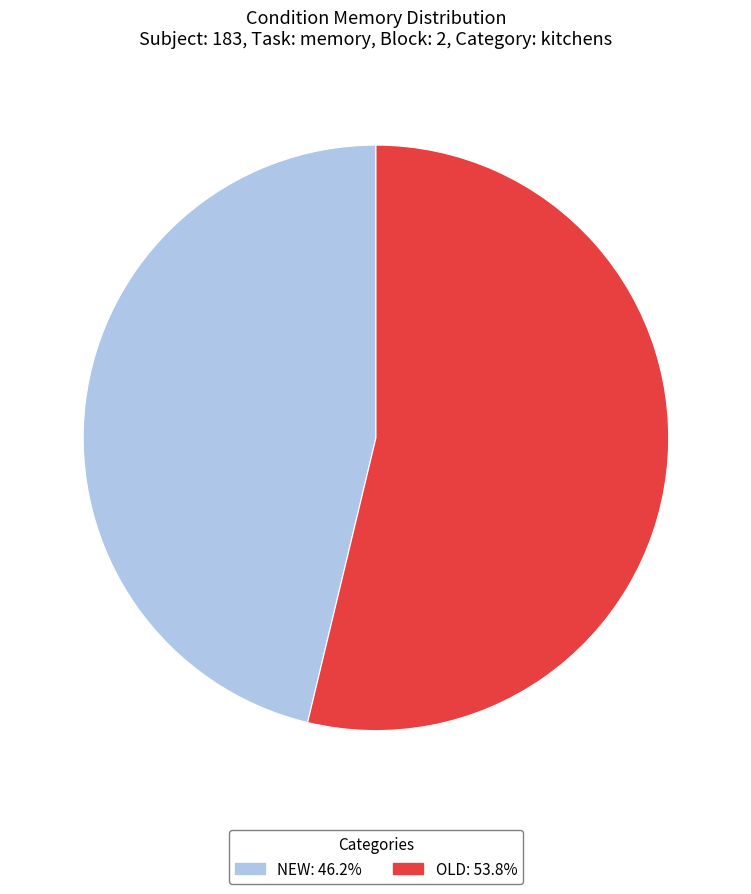

Does any single category account for the majority?

Yes